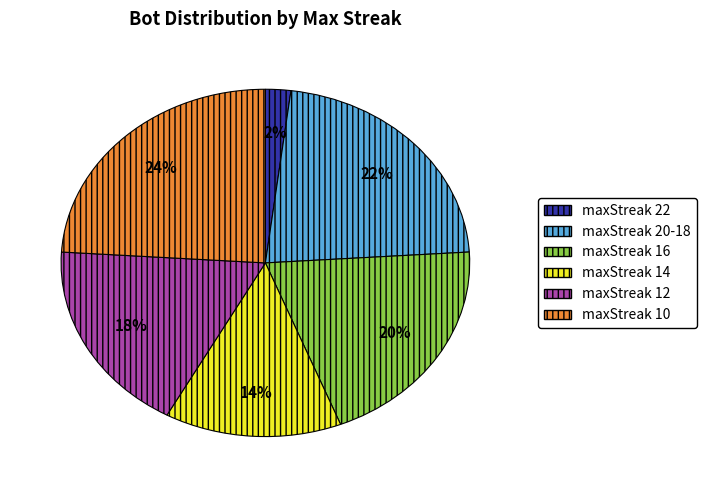

Rank the categories by value from highest to lowest.

maxStreak 10, maxStreak 20-18, maxStreak 16, maxStreak 12, maxStreak 14, maxStreak 22